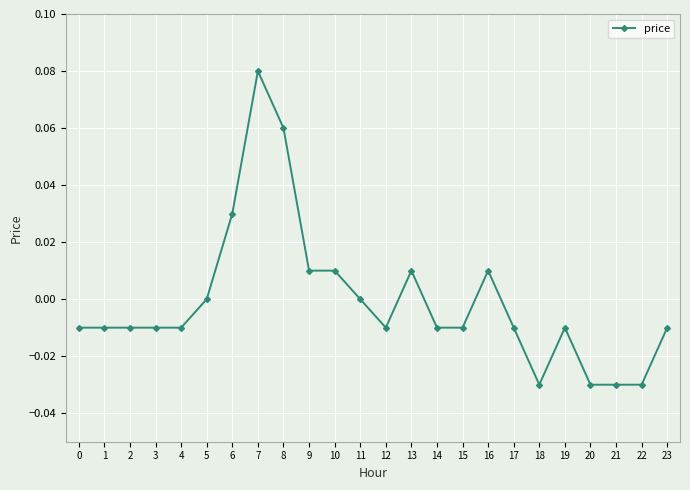

The chart shows a value of -0.0 at 18. True or false?

True